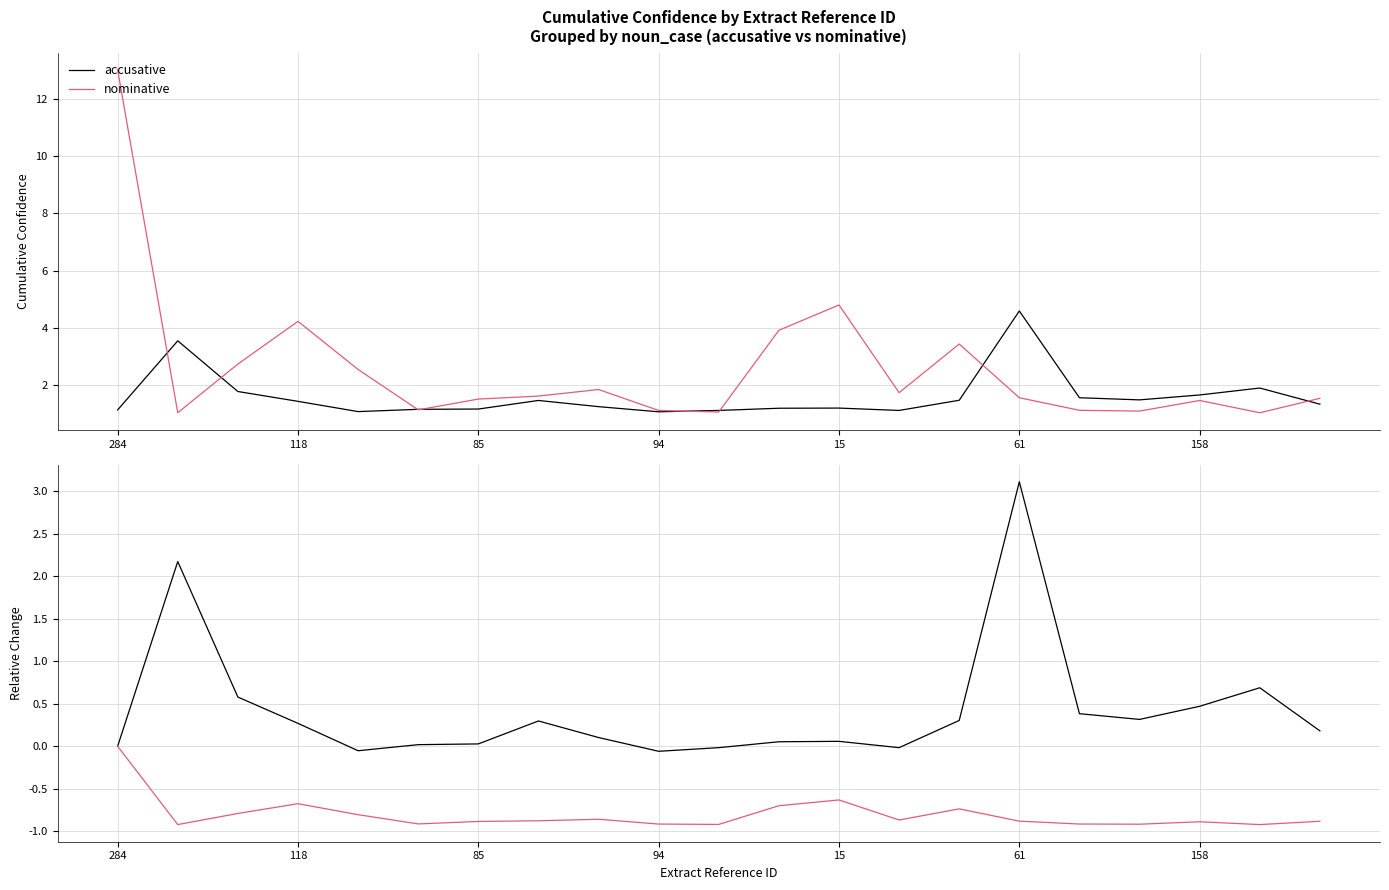

True or false: nominative and accusative cross at least once.

False